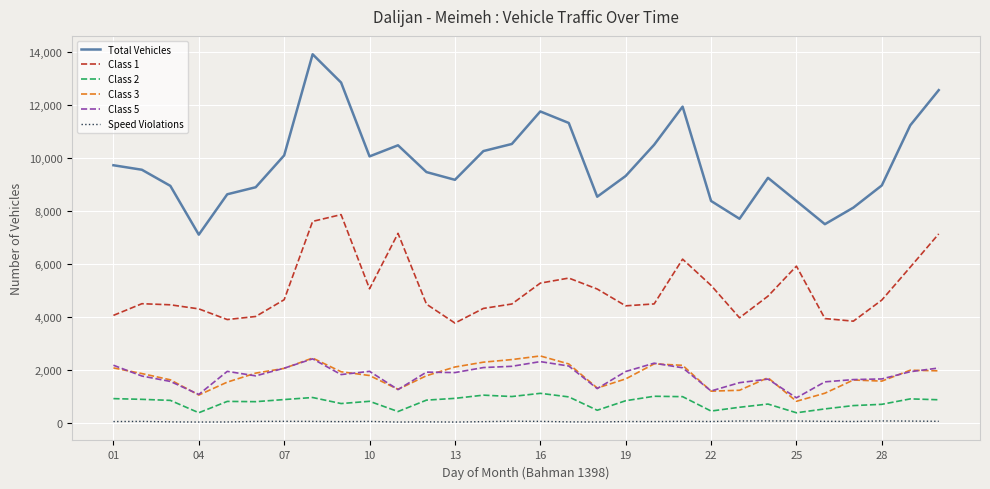

Which series has the largest total across all categories?

Total Vehicles